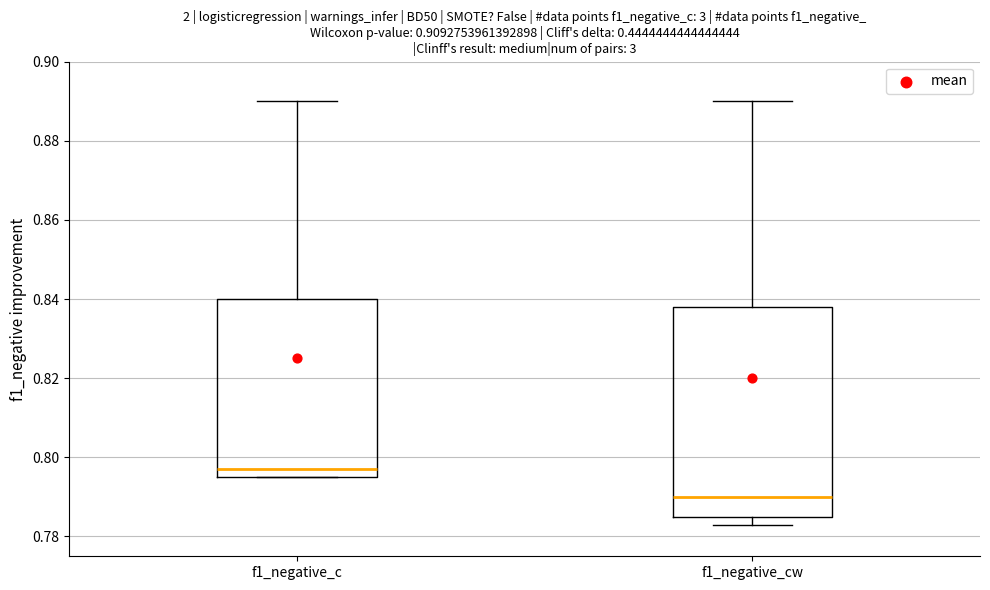

Reading left to right, transcribe this box plot: for each box, give where its median line is, the range the box spans, and where its two whiskers end, as read against the y-axis. The values are not printed on the chart, so give them approximately, as read against the axis.

f1_negative_c: median 0.798, box 0.796 to 0.840, whiskers 0.796 to 0.890
f1_negative_cw: median 0.790, box 0.786 to 0.838, whiskers 0.784 to 0.890